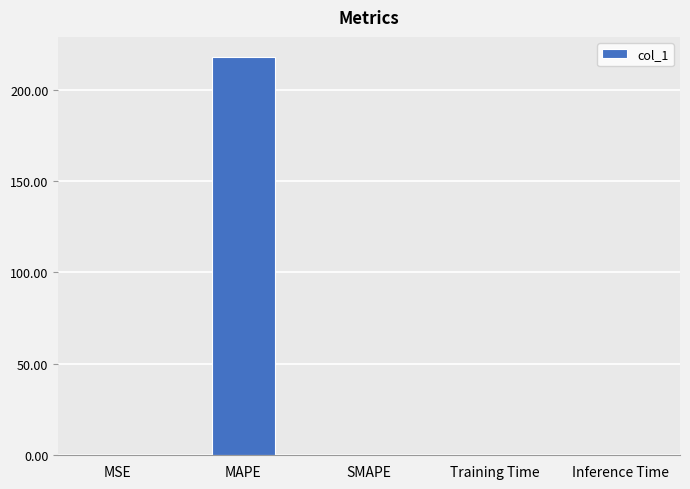

True or false: the data shows 0.0 at SMAPE.

True